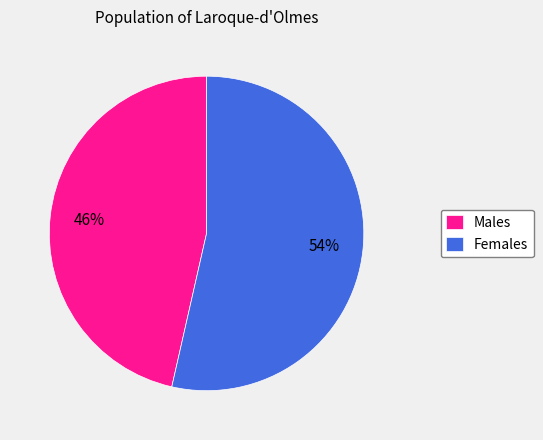

How many segments does this pie chart have?

2